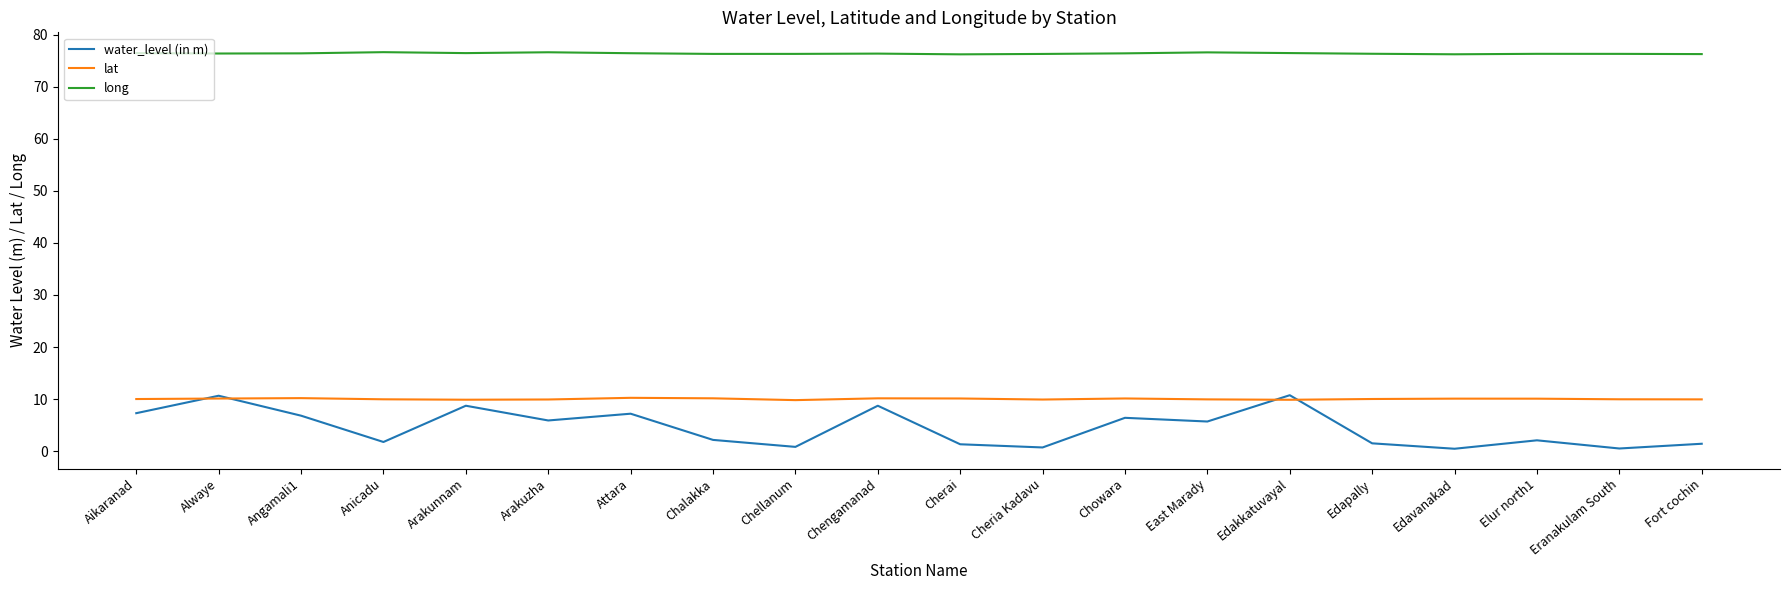

The value of water_level (in m) at East Marady is 5.7. True or false?

True